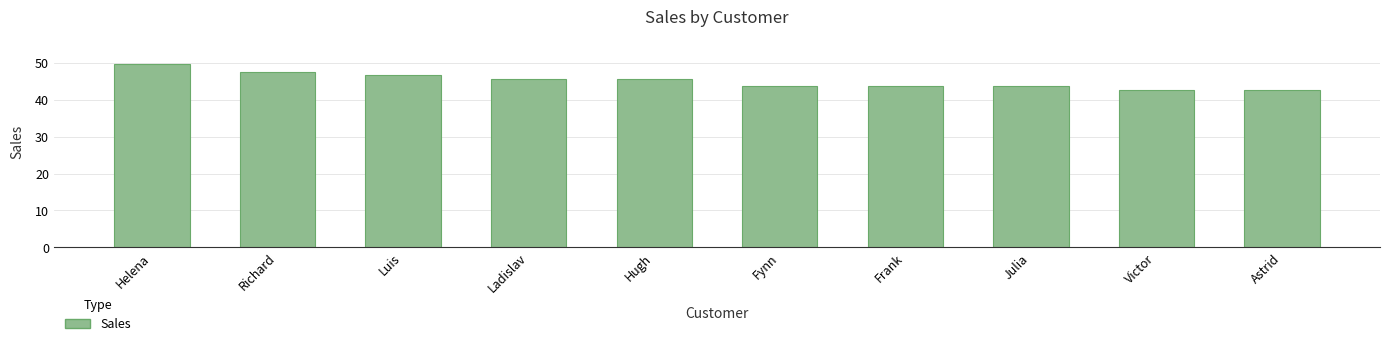

What is the difference between the maximum and minimum values?

7.0